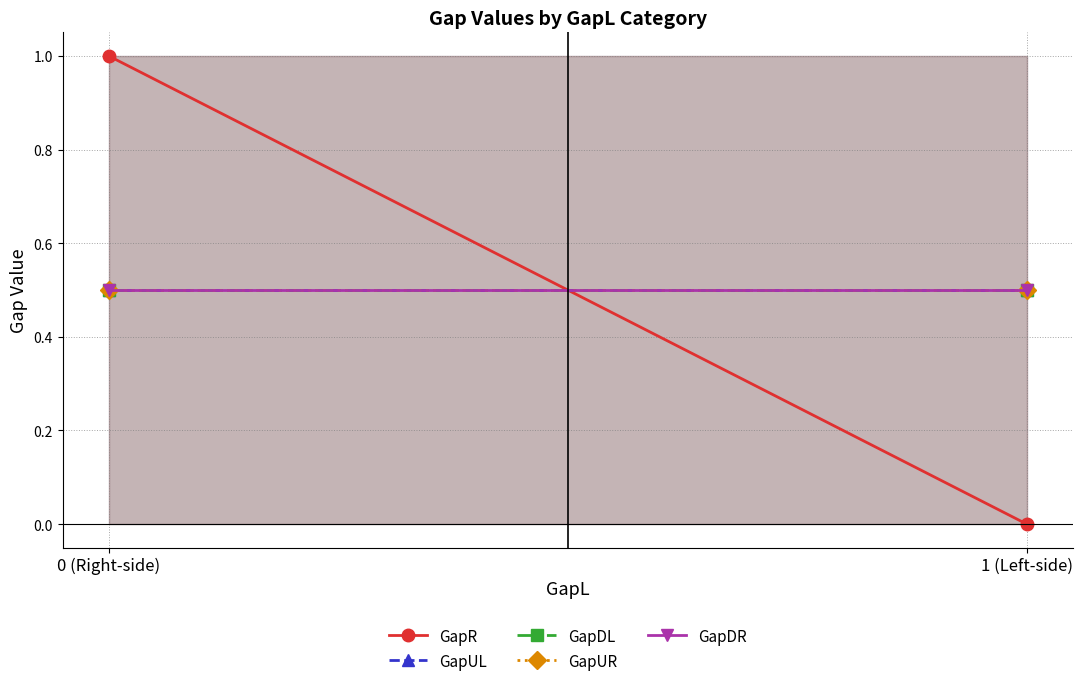

The value of GapR at 0 (Right-side) is 1.0. True or false?

True